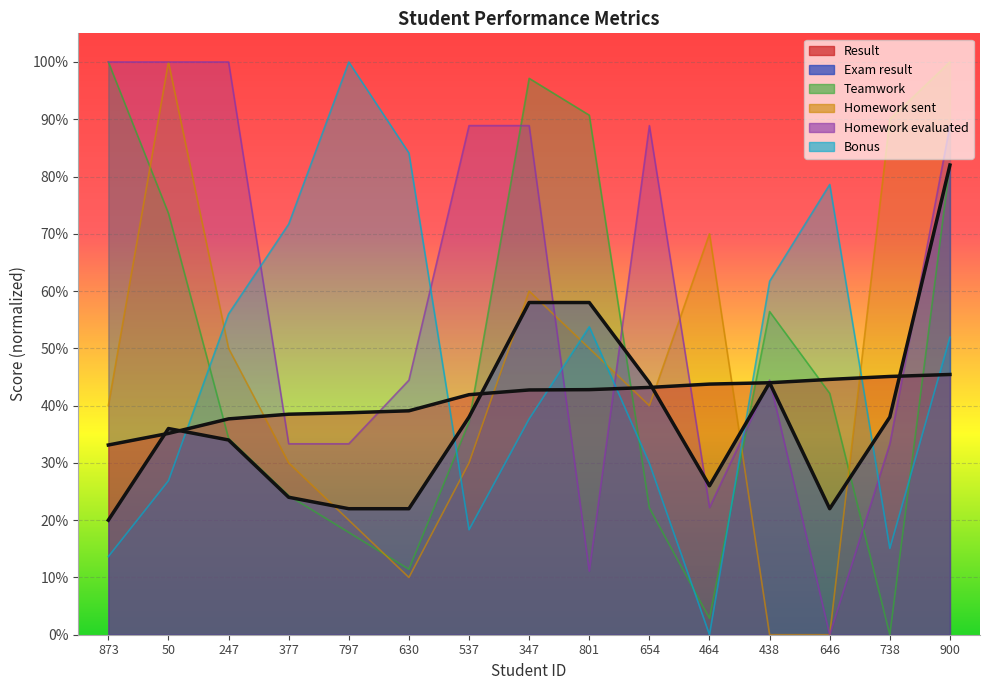

What is the lowest value of the Result series?

33.1